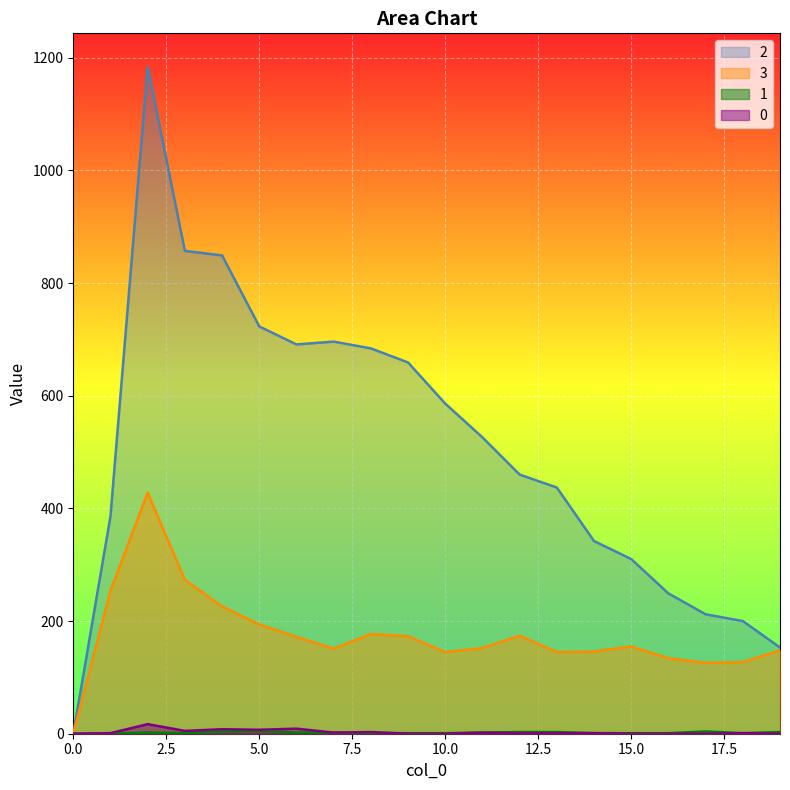

The value of 0 at 13 is 1. True or false?

True